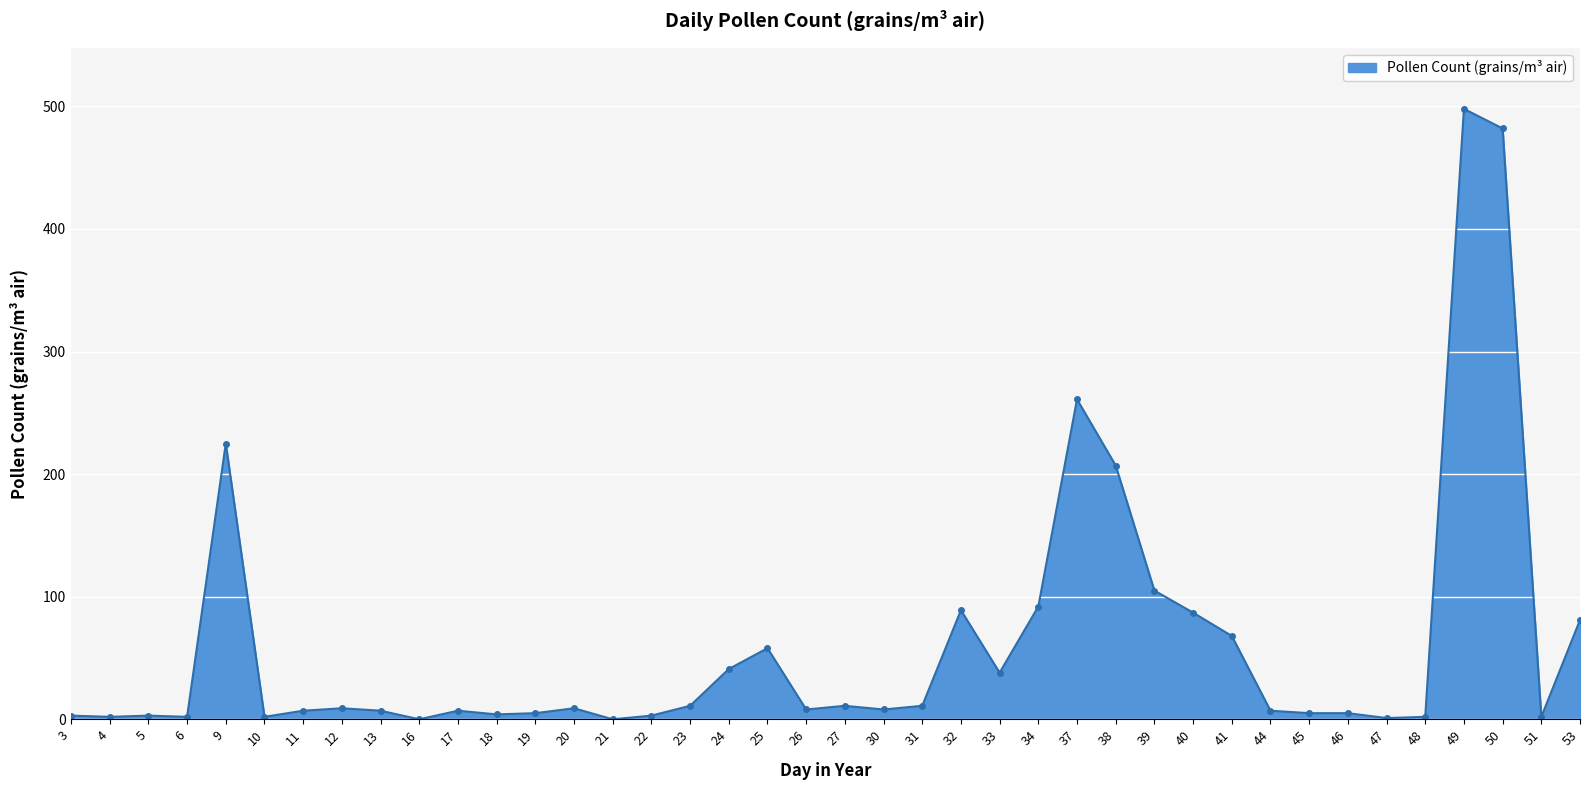

The chart shows a value of 7 at 13. True or false?

True